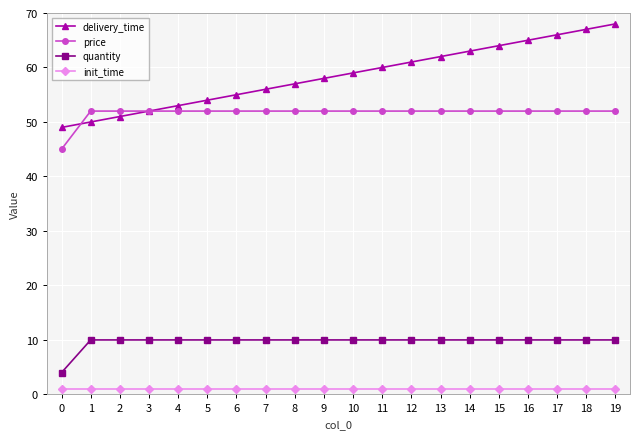

How many data points does each series have?

20